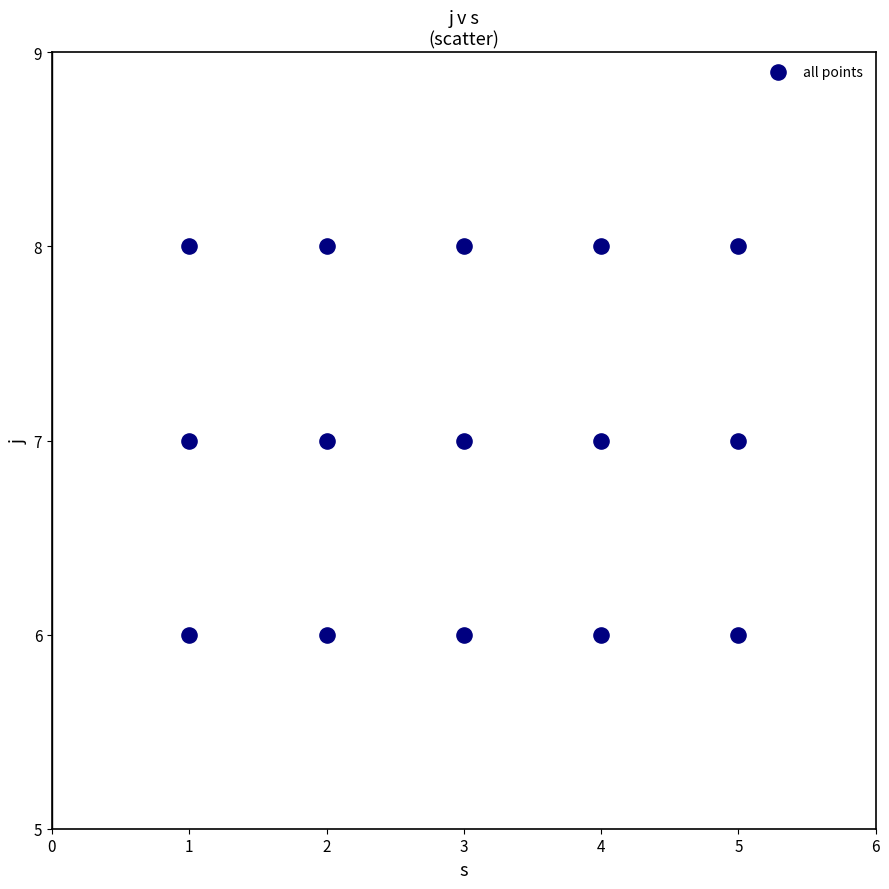

What is the range of X values (max minus min)?

4